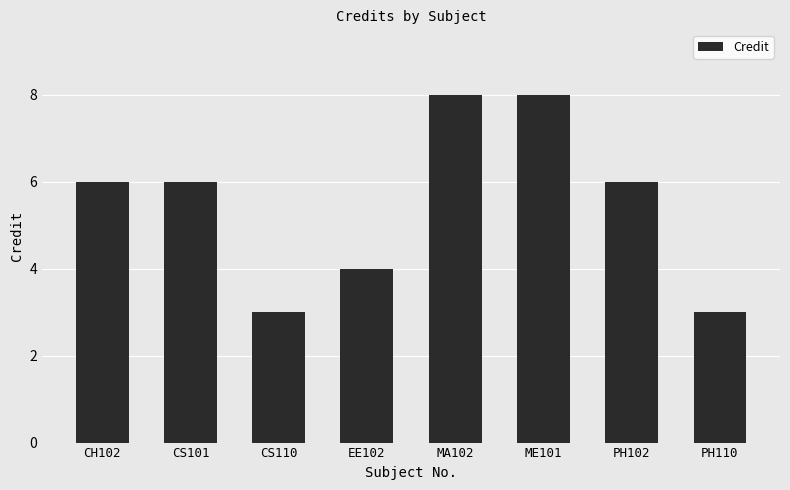

What is the change in value from CS101 to CS110?

-3